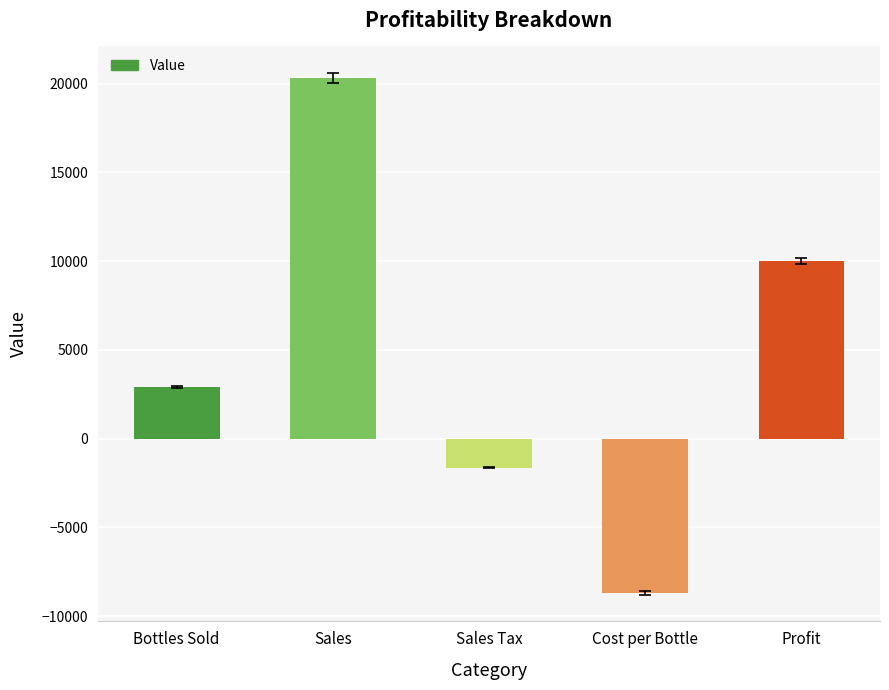

Reading right to left, what are all the values shown in this chart?

Profit=10000.0	Cost per Bottle=-8689.8	Sales Tax=-1625.2	Sales=20315.0	Bottles Sold=2906.3